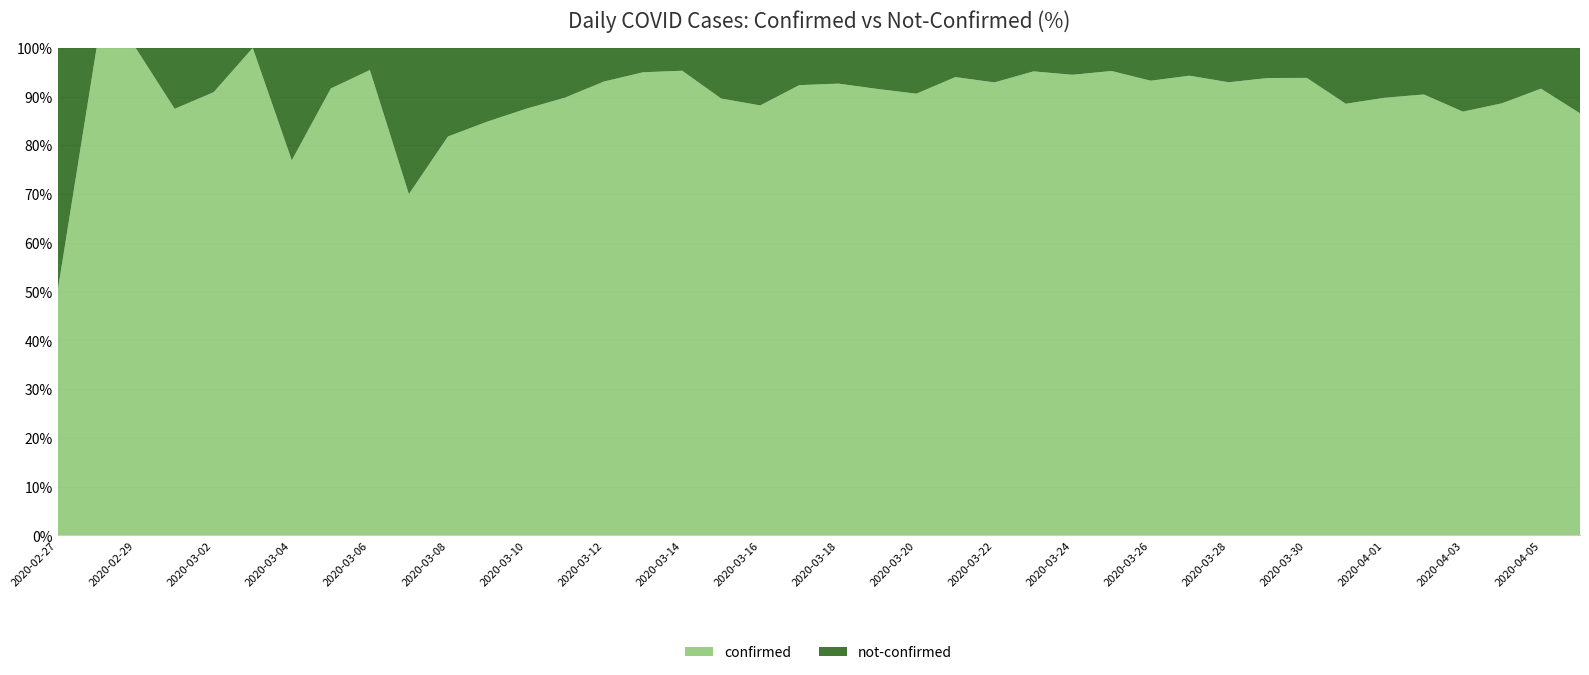

Reading left to right, transcribe all the data shown in this chart.

confirmed: 2	4	1	7	10	8	10	11	21	7	18	28	28	44	54	76	61	69	142	145	177	261	241	204	236	454	428	442	443	562	303	258	442	309	316	350	339	187	230	329
not-confirmed: 2	0	0	1	1	0	3	1	1	3	4	5	4	5	4	4	3	8	19	12	14	24	25	13	18	23	25	22	32	34	23	17	29	40	36	37	51	24	21	51